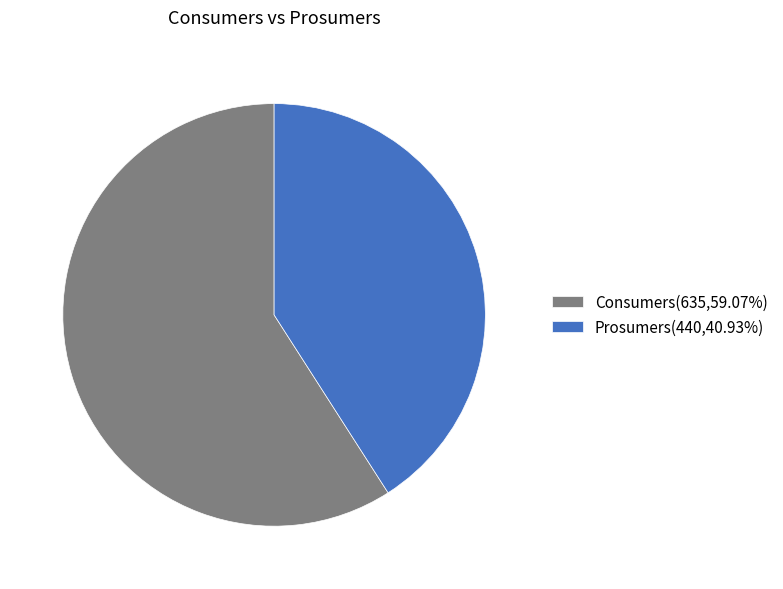

Which category has the smallest portion of the pie?

Prosumers